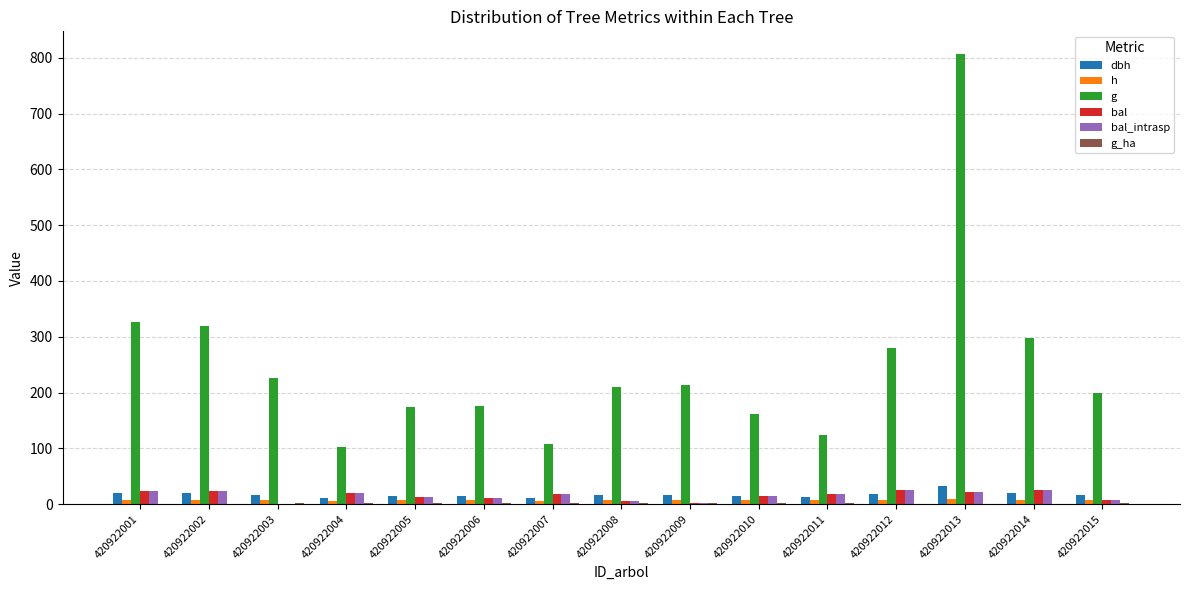

The value of g at 420922011 is 124.1. True or false?

True